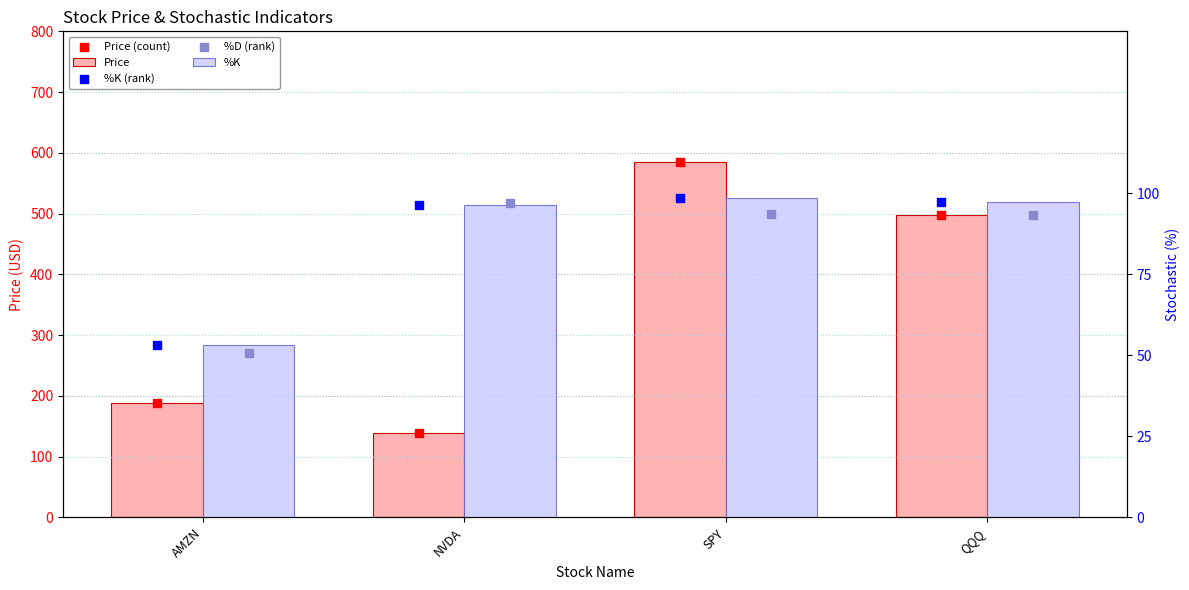

Which series has the widest spread of Y values?

Price